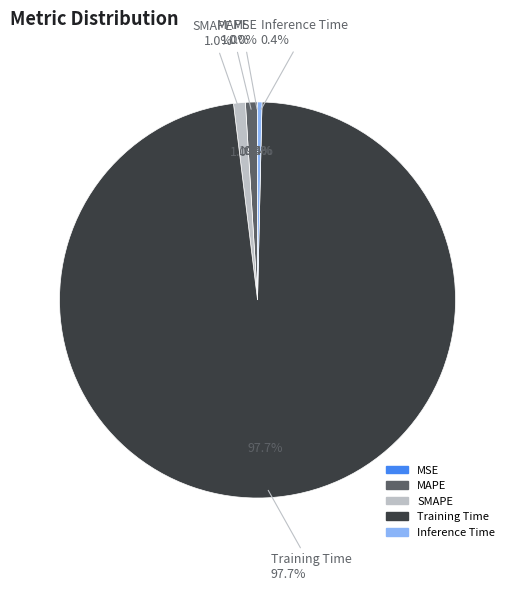

Is it true that SMAPE is 1% of the pie?

True